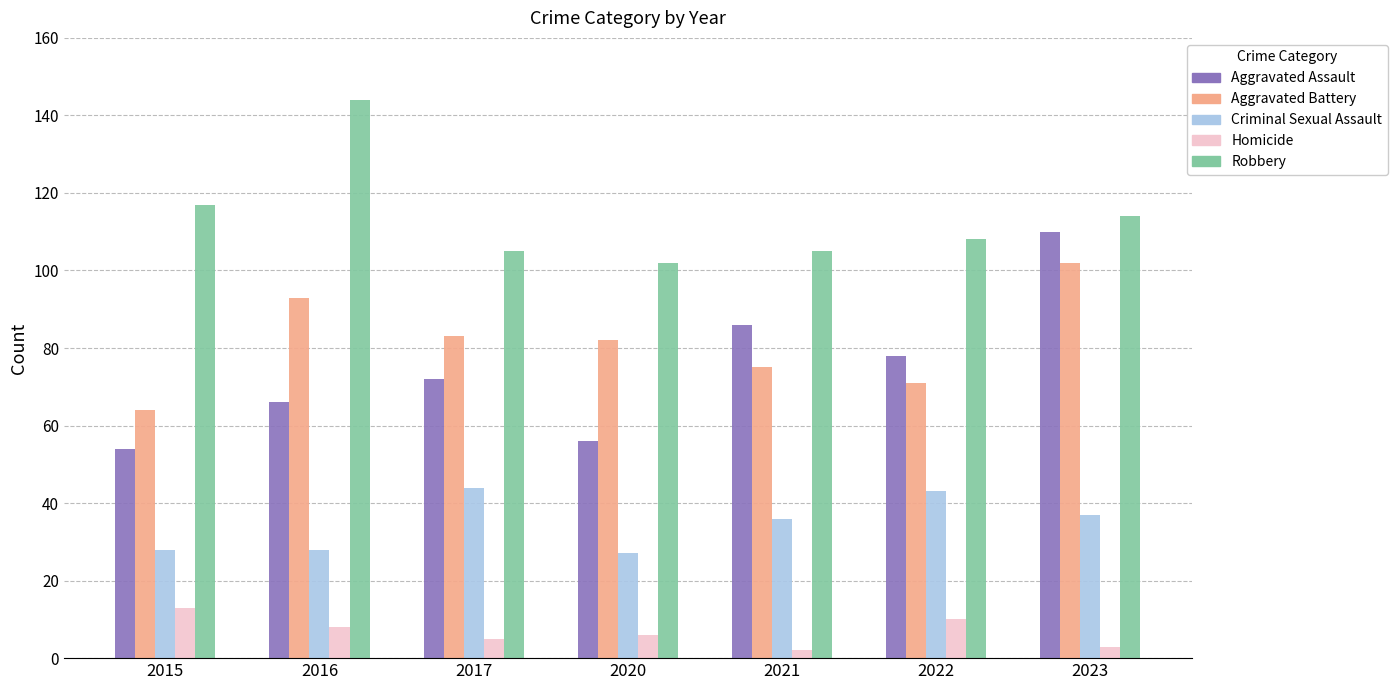

What is the value of the Aggravated Assault bar at the 1st from the left?

54